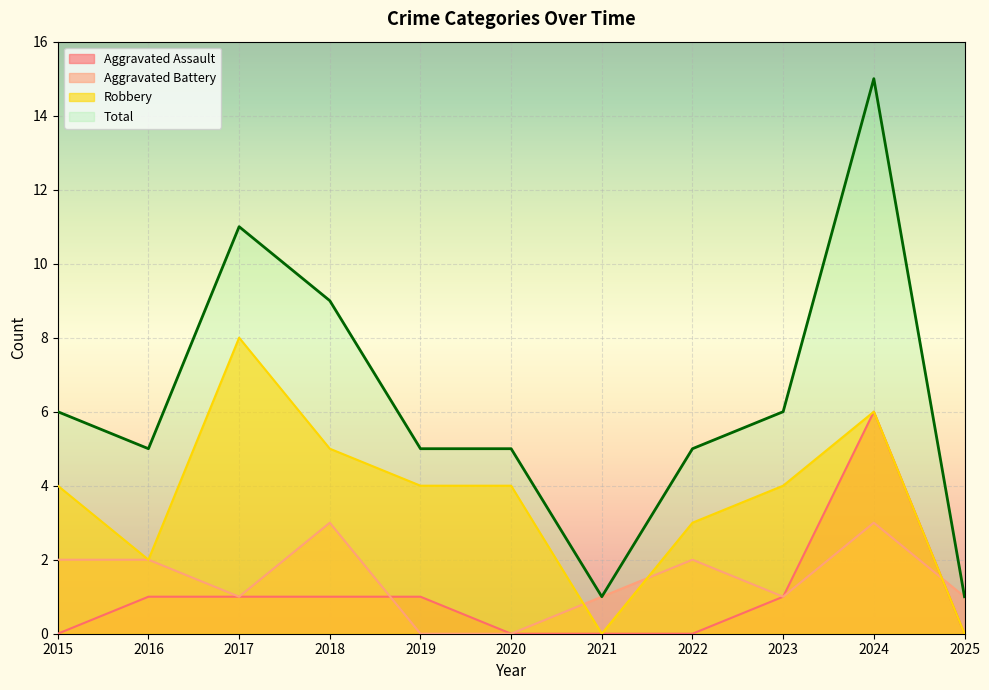

Where is the first local maximum for Aggravated Battery?

2018